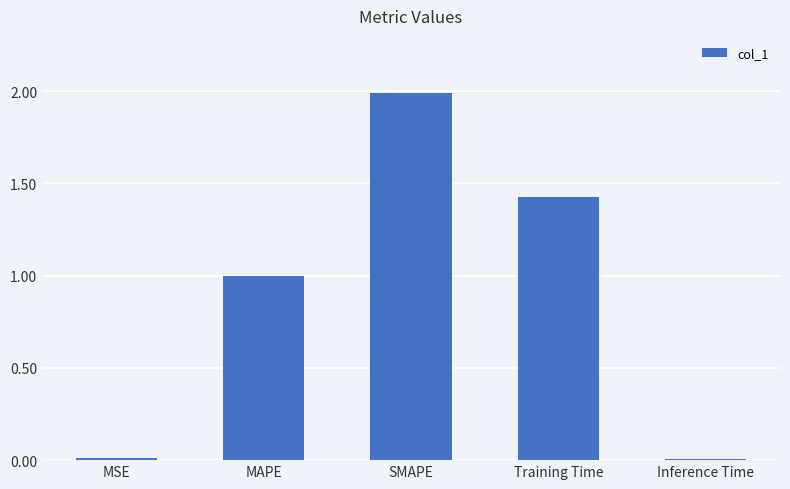

What is the label of the 1st bar from the left?

MSE